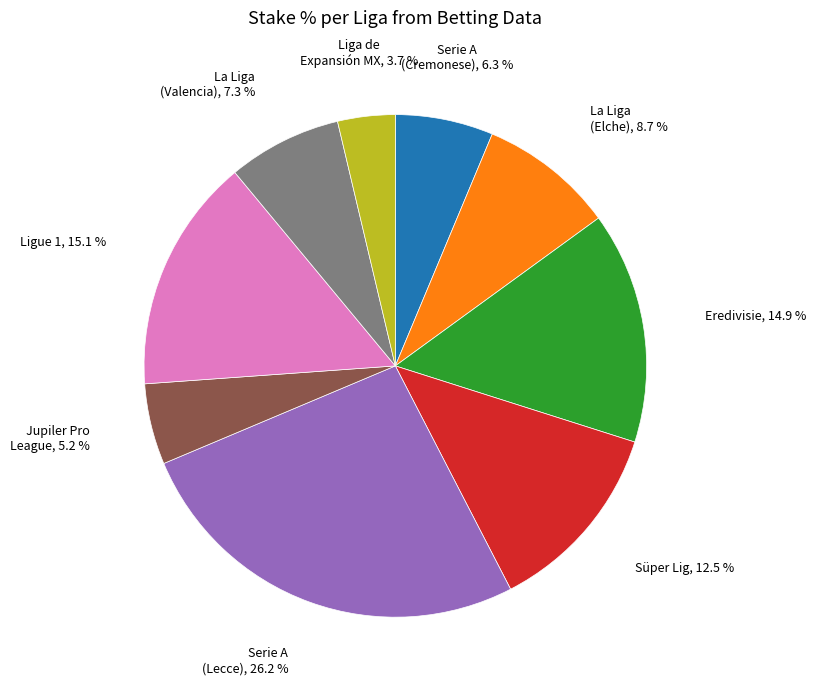

Does any single category account for the majority?

No